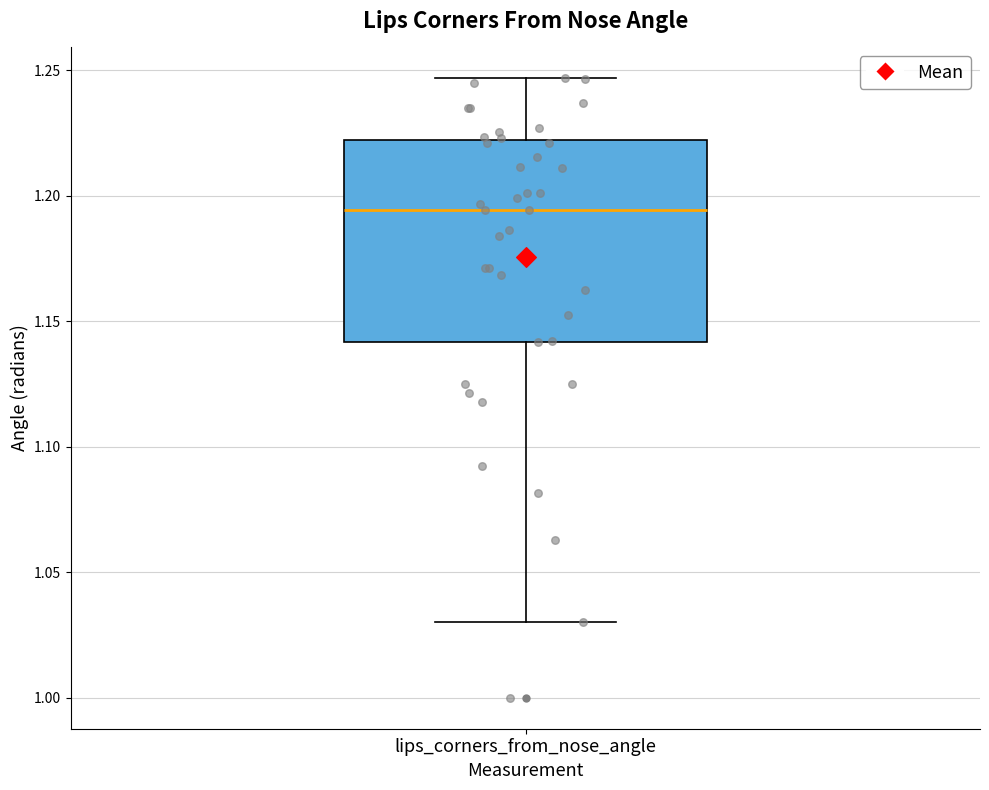

Read this box plot against the y-axis: the position of the median line, the range covered by the box, and the ends of both whiskers. The values are not printed on the chart, so give them approximately, as read against the axis.

median 1.195, box 1.140 to 1.220, whiskers 1.030 to 1.245